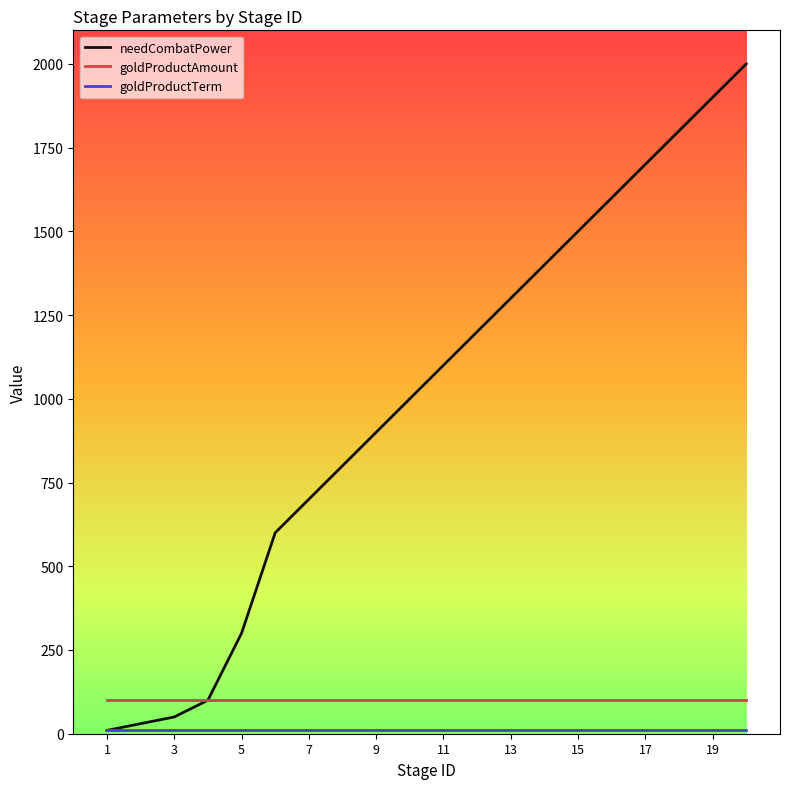

Which series has the largest total across all categories?

needCombatPower